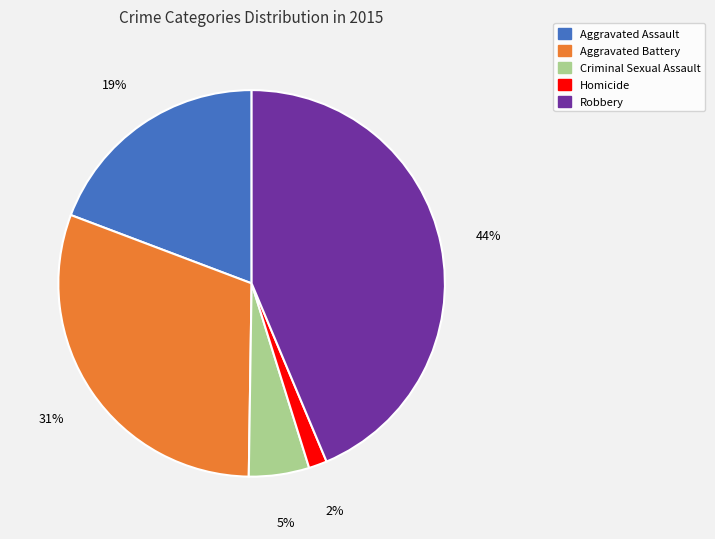

Combined, do Aggravated Assault and Criminal Sexual Assault account for over 50%?

No